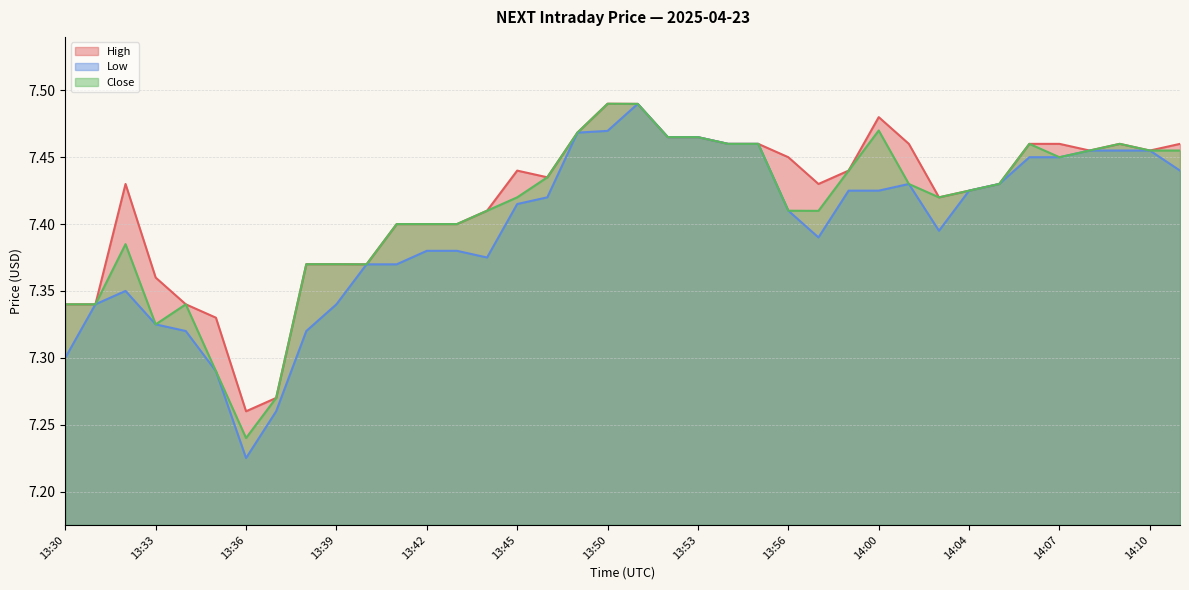

The value of Close at 13:50 is 7.5. True or false?

True